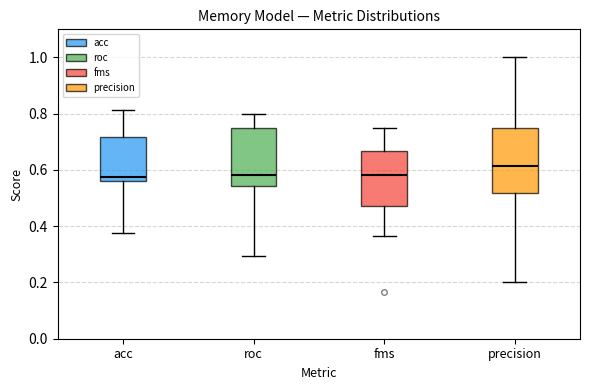

Reading left to right, read every box against the y-axis: the position of its median line, the range the box covers, and the ends of its whiskers. The values are not printed on the chart, so give them approximately, as read against the axis.

acc: median 0.58, box 0.56 to 0.72, whiskers 0.38 to 0.82
roc: median 0.58, box 0.54 to 0.74, whiskers 0.30 to 0.80
fms: median 0.58, box 0.48 to 0.66, whiskers 0.36 to 0.76
precision: median 0.62, box 0.52 to 0.76, whiskers 0.20 to 1.00